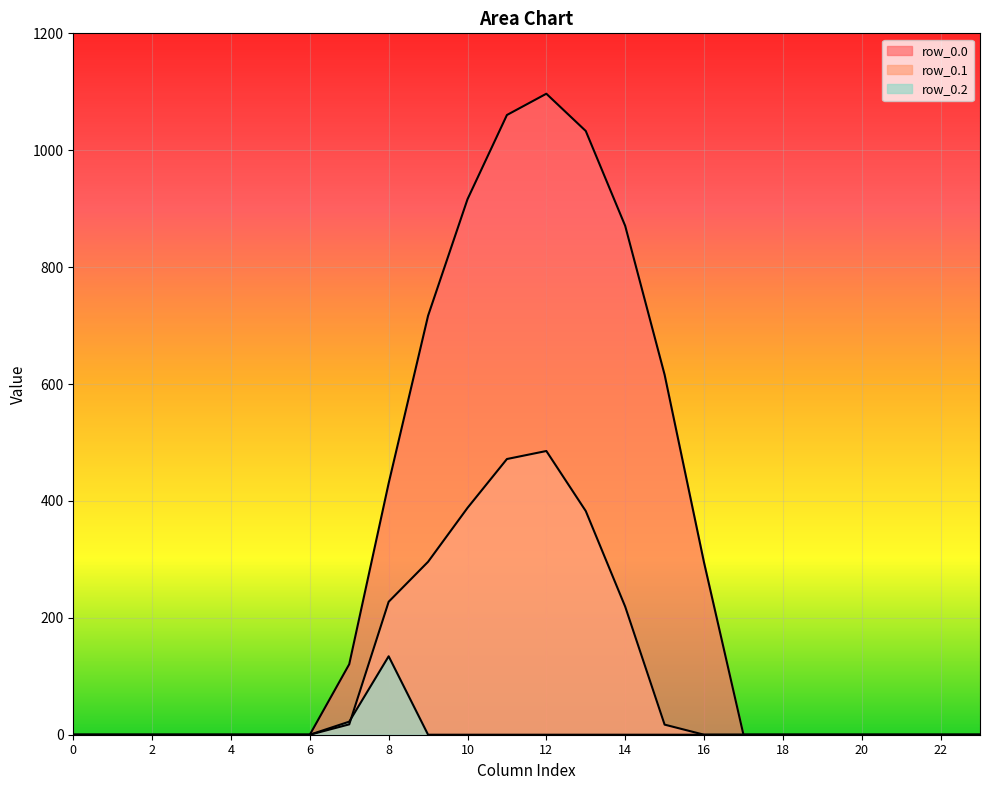

True or false: row_0.0 and row_0.1 intersect in this chart.

False